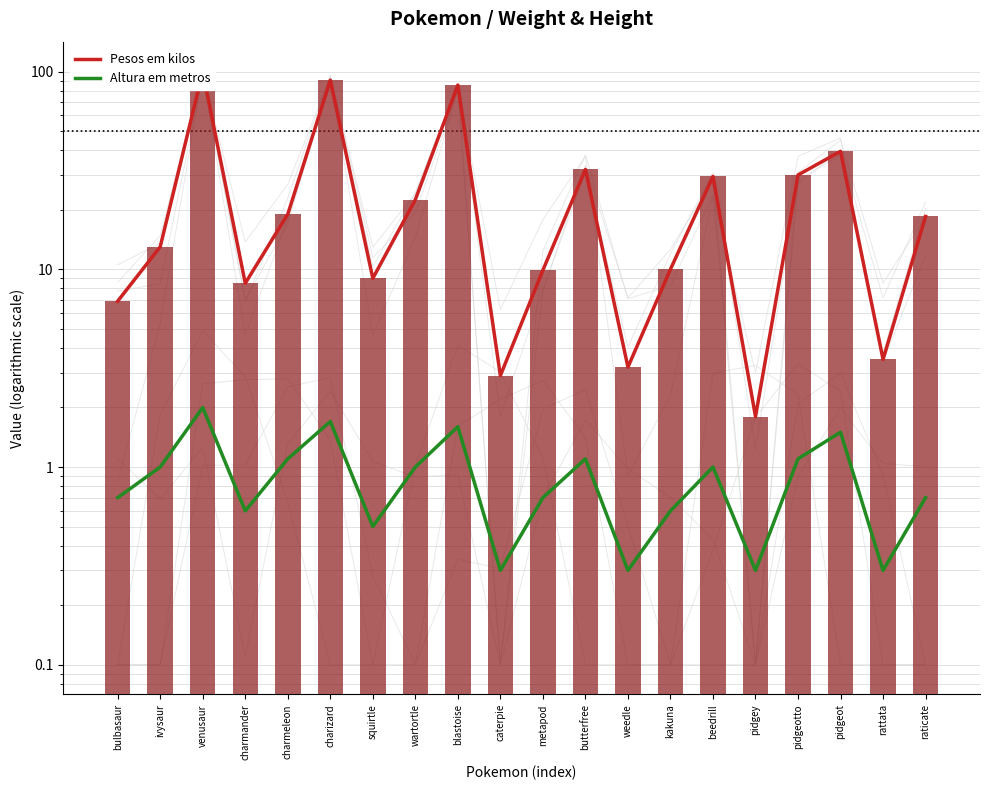

Is the value of Pesos em kilos at kakuna greater than the value of Altura em metros at venusaur?

Yes